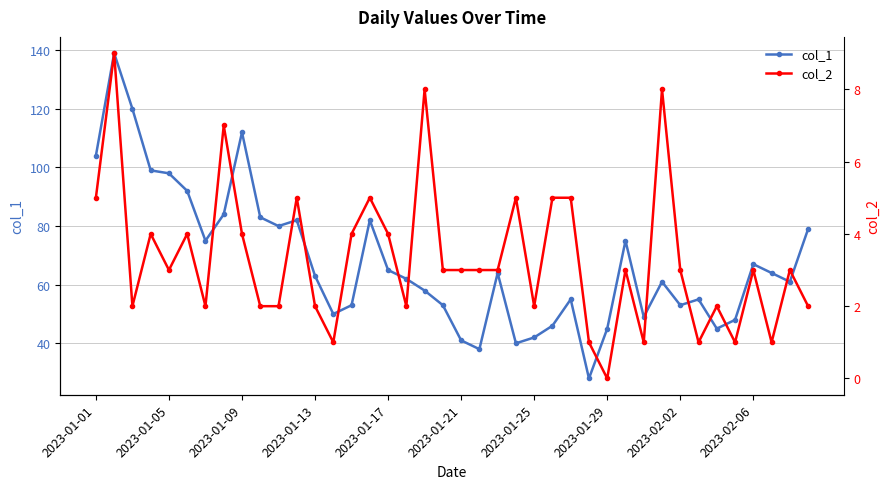

What is the minimum value for col_1?

28